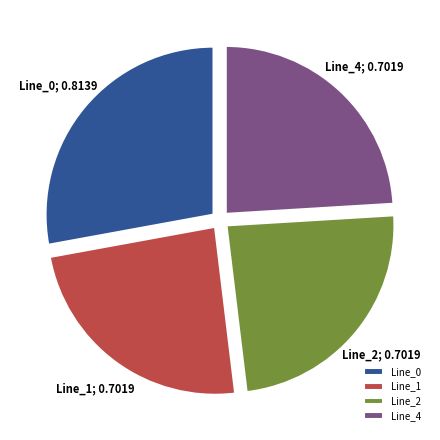

Is the sum of Line_0 and Line_4 greater than half?

Yes